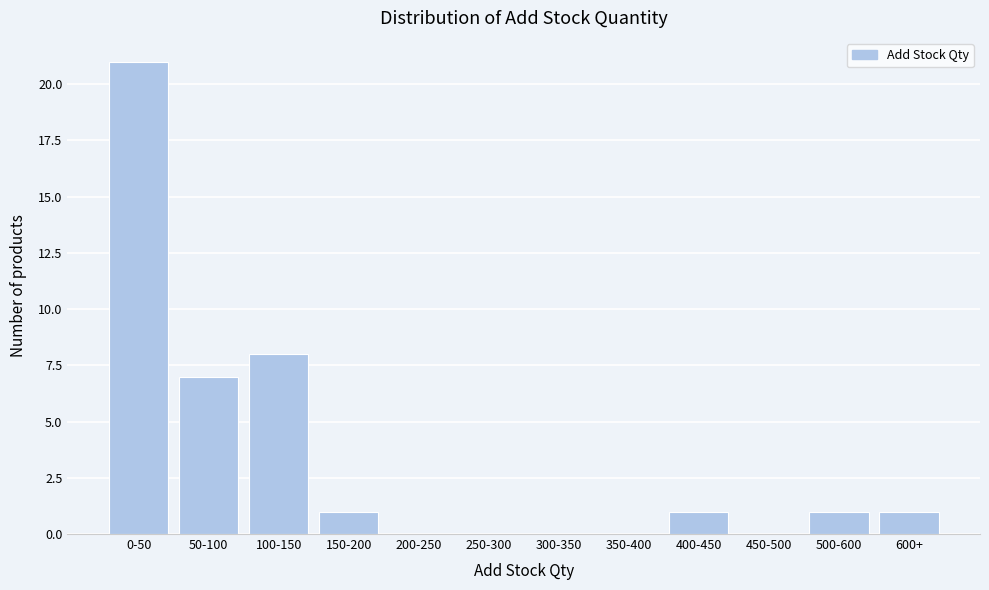

Reading left to right, transcribe all the data shown in this chart.

0-50=21	50-100=7	100-150=8	150-200=1	200-250=0	250-300=0	300-350=0	350-400=0	400-450=1	450-500=0	500-600=1	600+=1